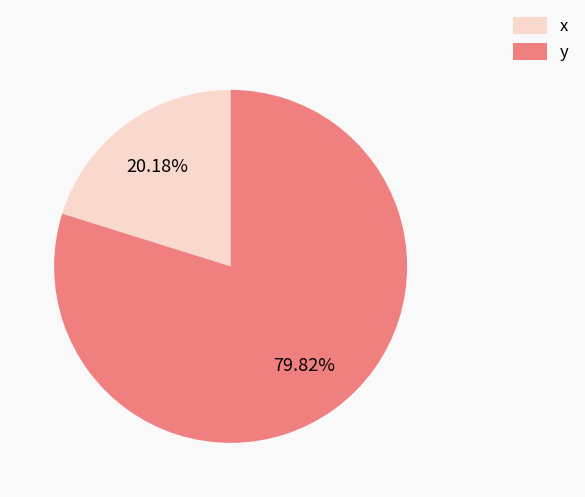

Count the number of slices in the pie.

2